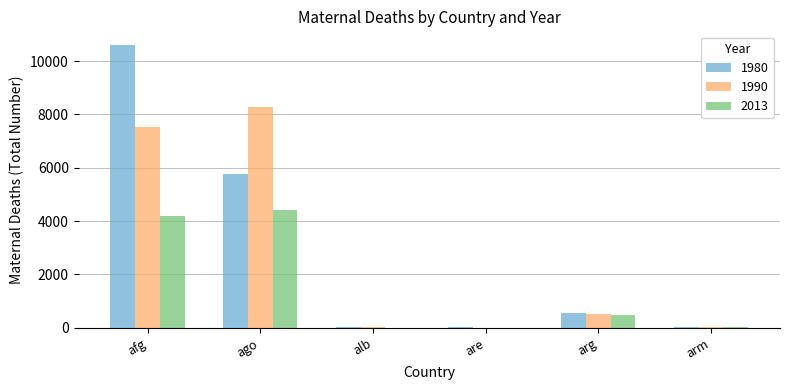

What are all the series names shown in the legend?

1980, 1990, 2013